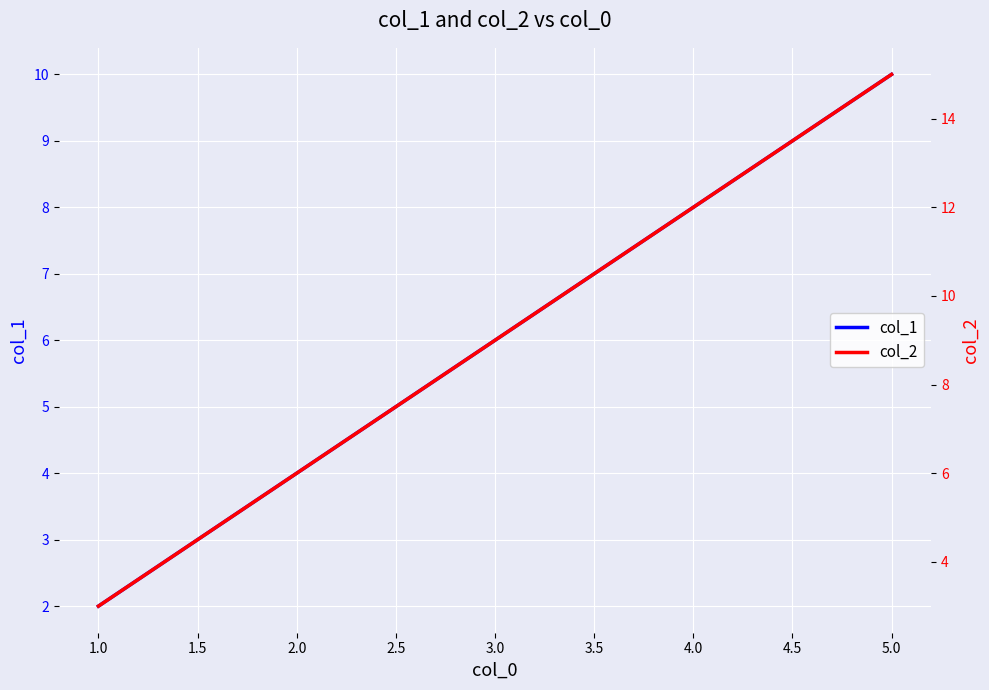

True or false: col_2 and col_1 intersect in this chart.

False